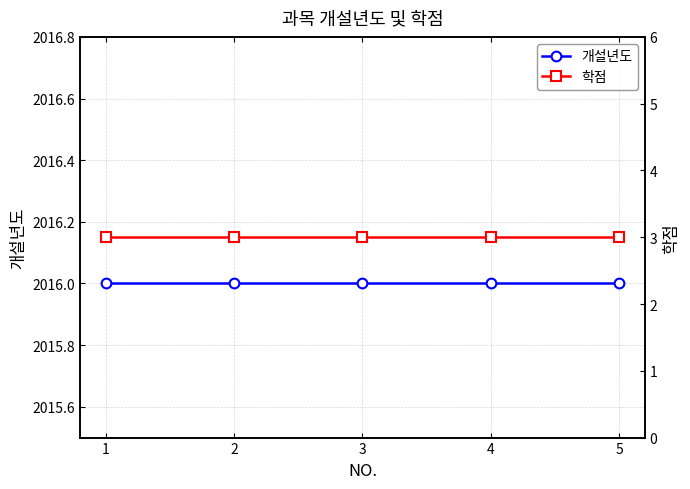

Which category has the lowest value across all series?

1